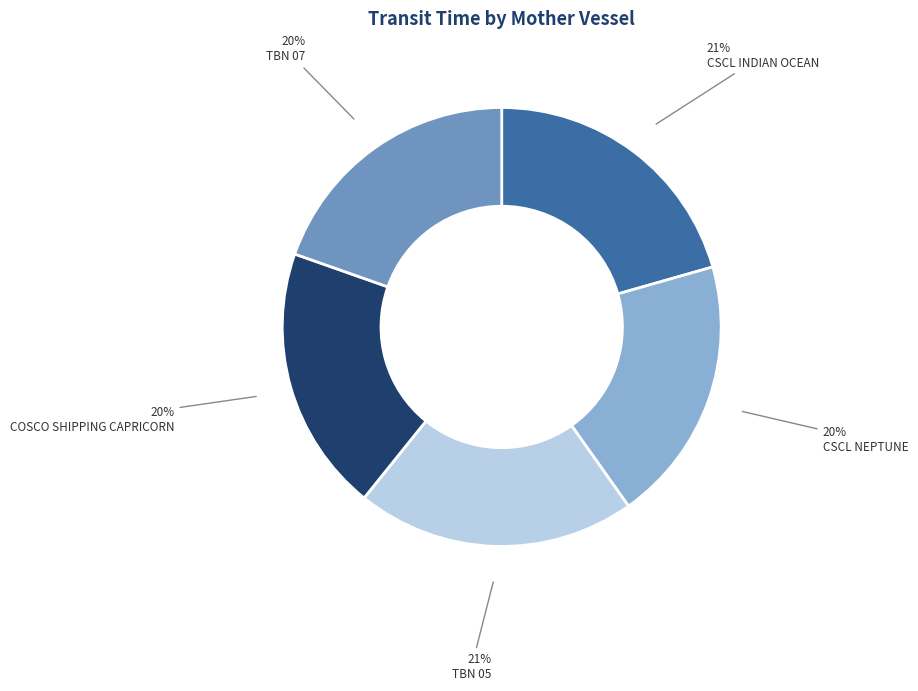

What is the ratio of the value at TBN 07 to the value at CSCL NEPTUNE?

1.0